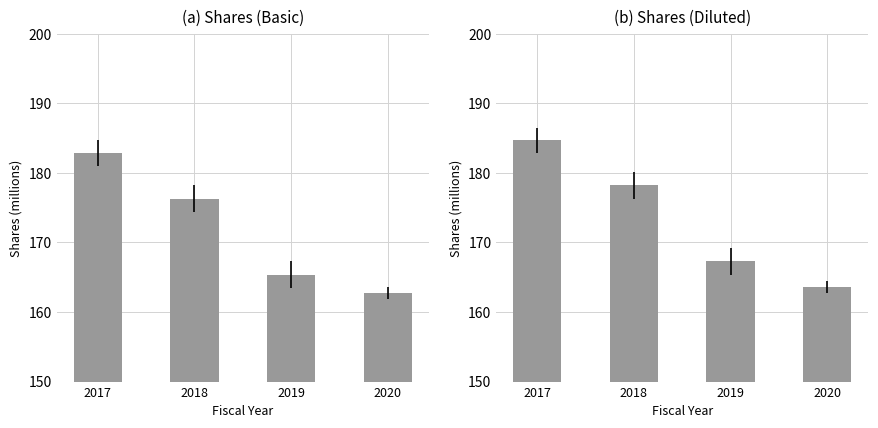

What is the difference between the maximum and minimum values in the Shares (Diluted) series?

21.2